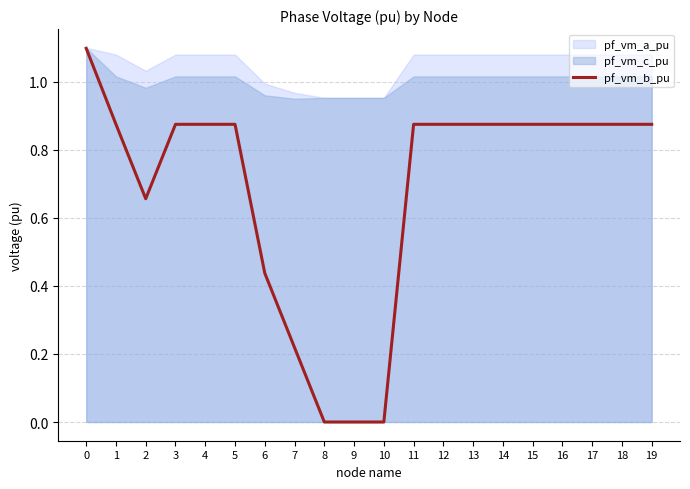

How many values exceed 0?

17